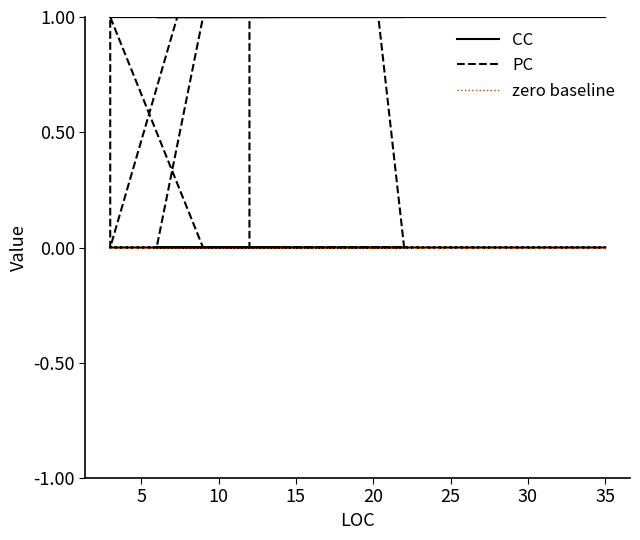

Read the CC value at 35.

1